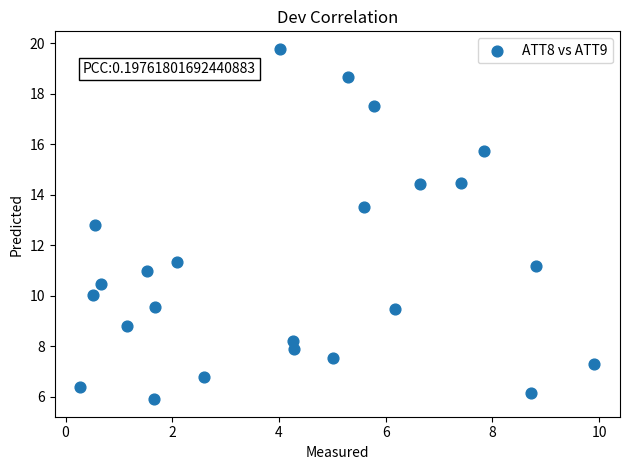

What is the range of X values (max minus min)?

9.6